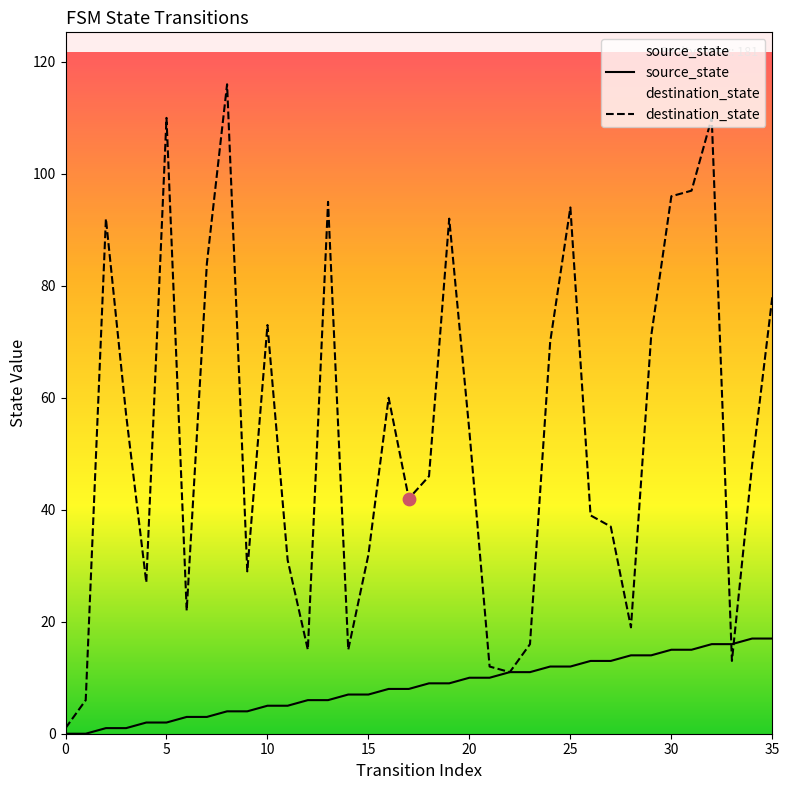

Which series has the largest total across all categories?

destination_state